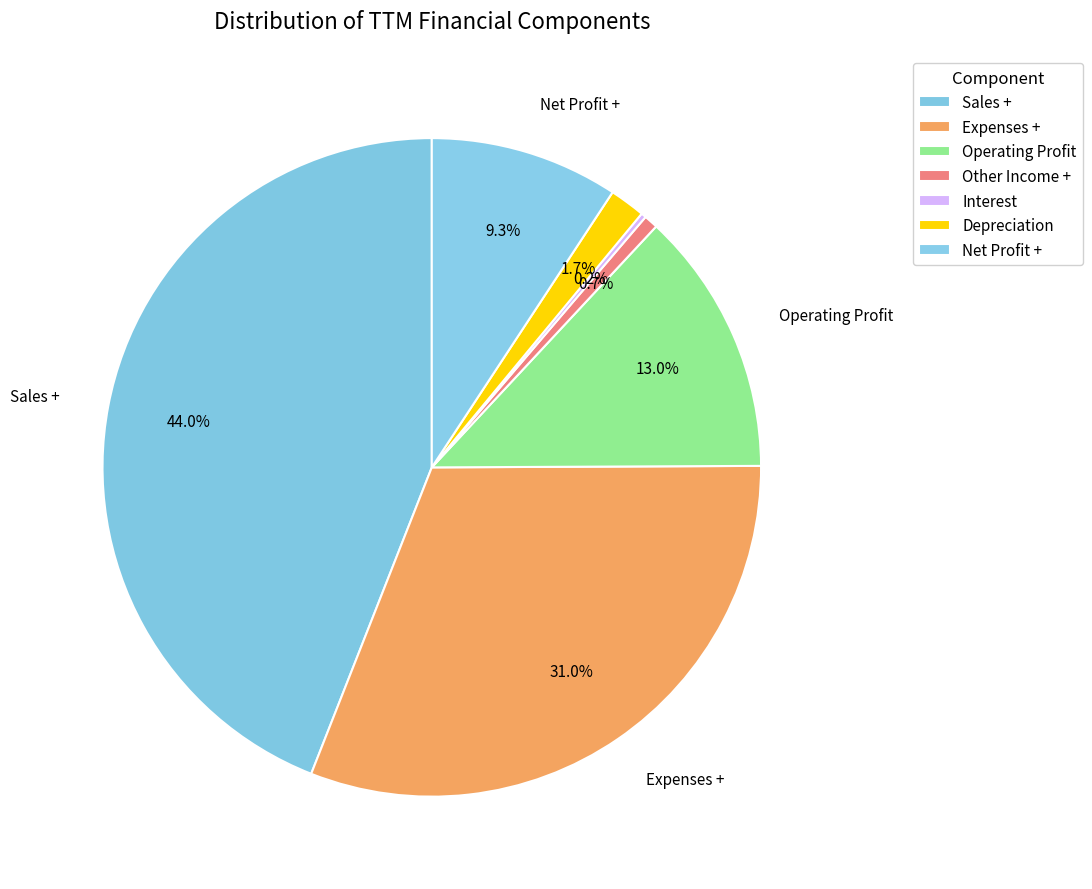

What percentage do Depreciation and Expenses + together represent?

32.8%